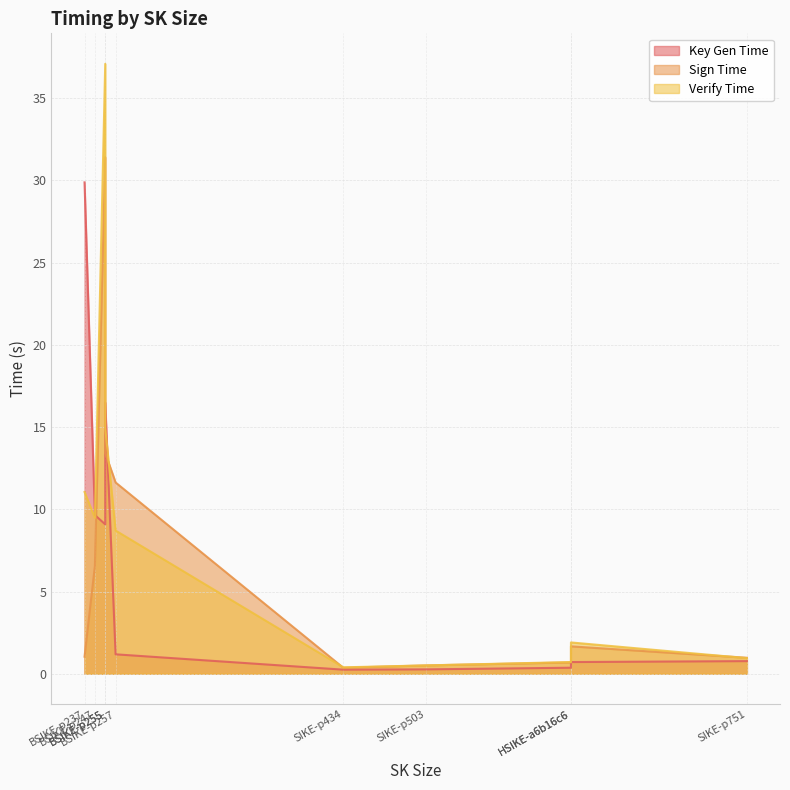

Which series changed the most between BSIKE-p253 and BSIKE-p255?

Verify Time